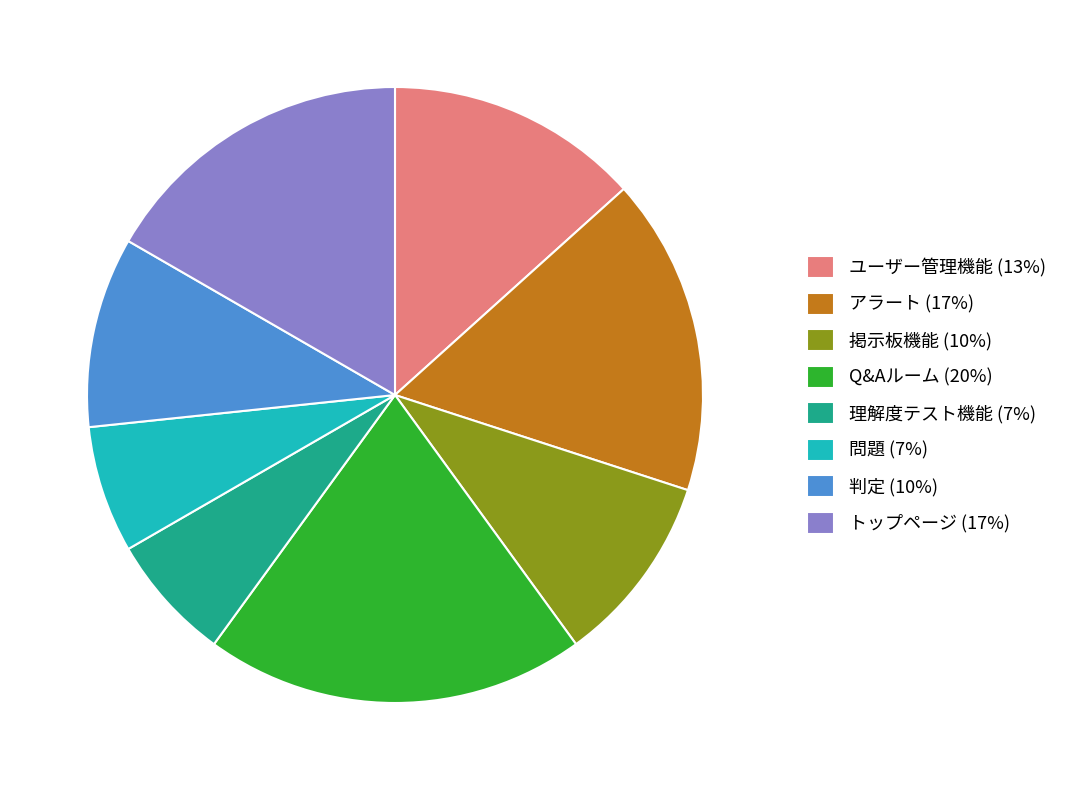

Do 掲示板機能 and 問題 together represent more than half of the pie?

No